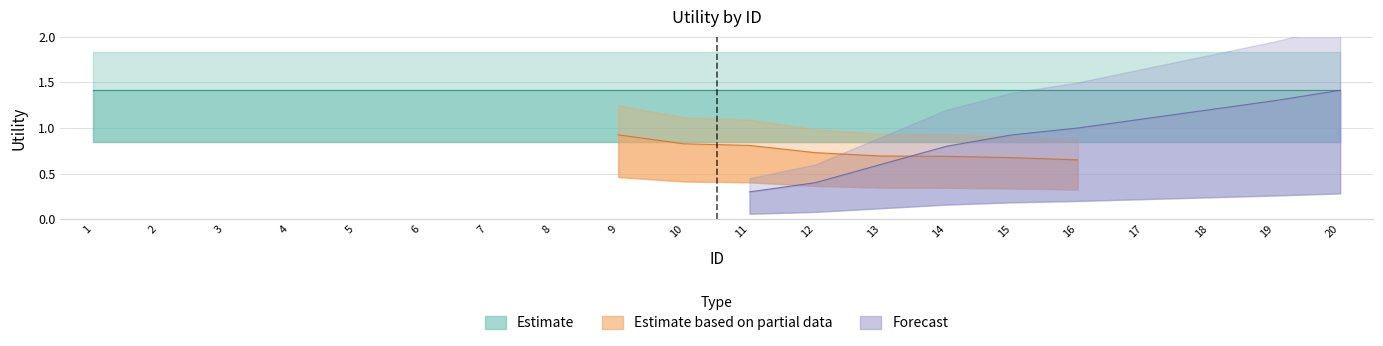

What are all the series names shown in the legend?

Estimate, Estimate based on partial data, Forecast